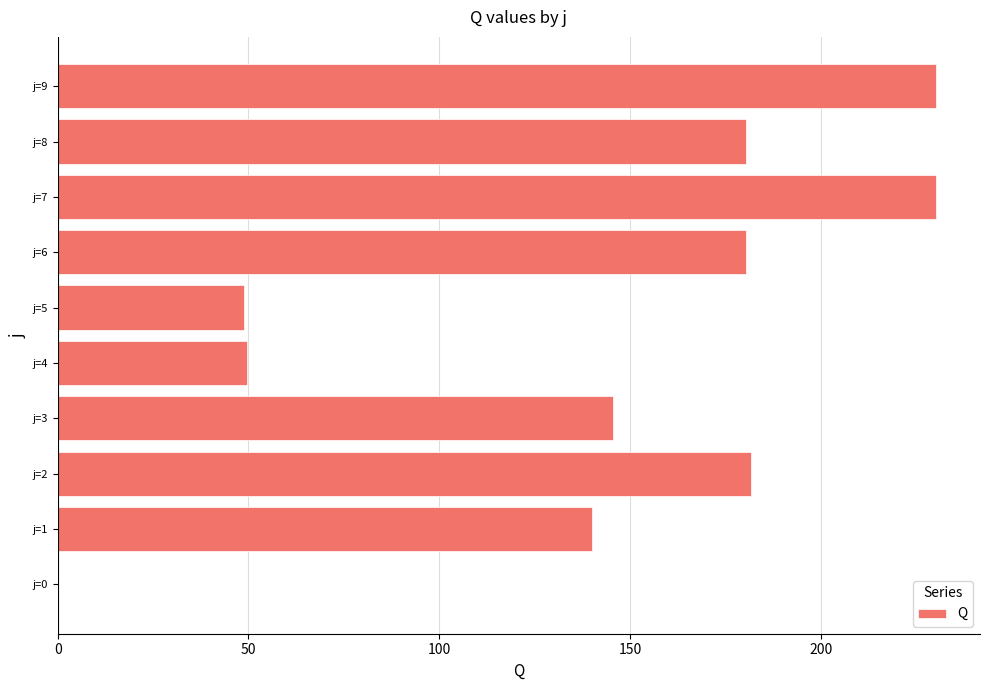

What is the sum of the values at j=3 and j=6?

326.0